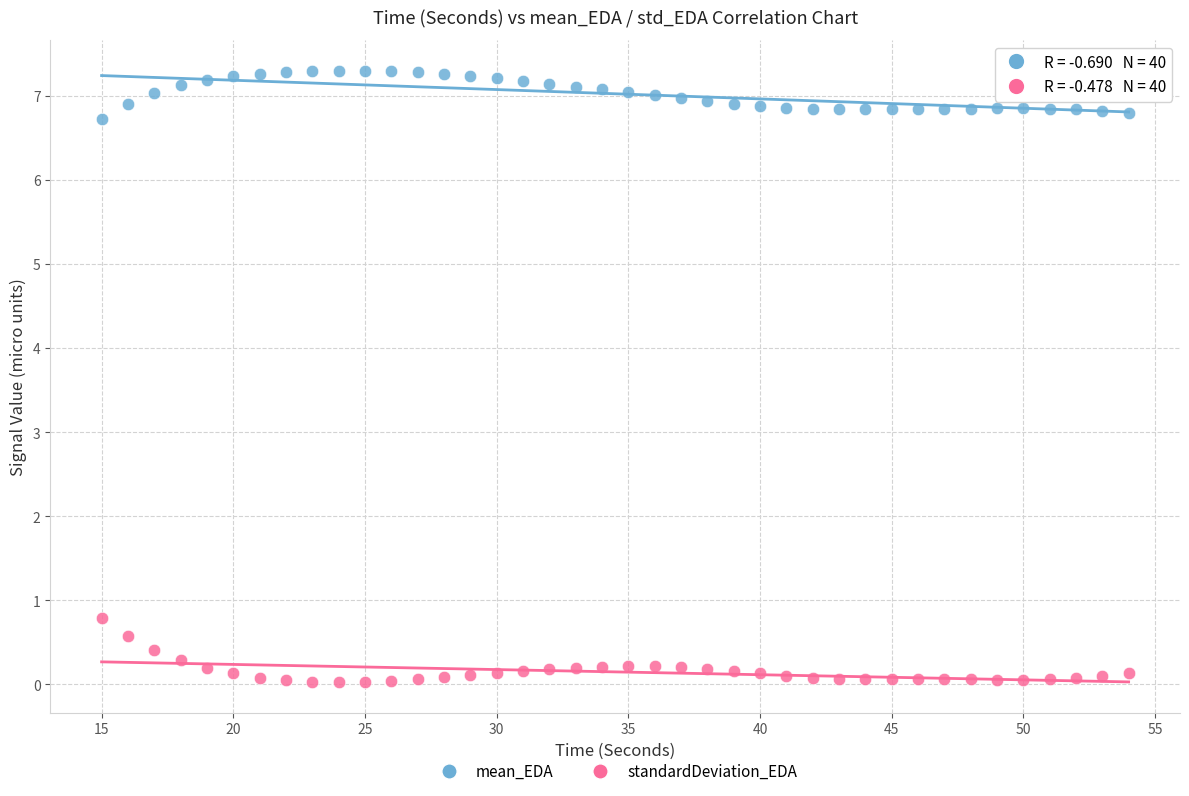

Across all series, what Y value is closest to 3?

0.8